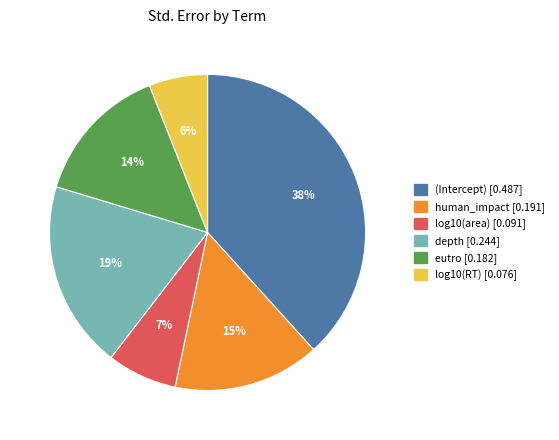

What is the smallest slice in the pie chart?

log10(RT)